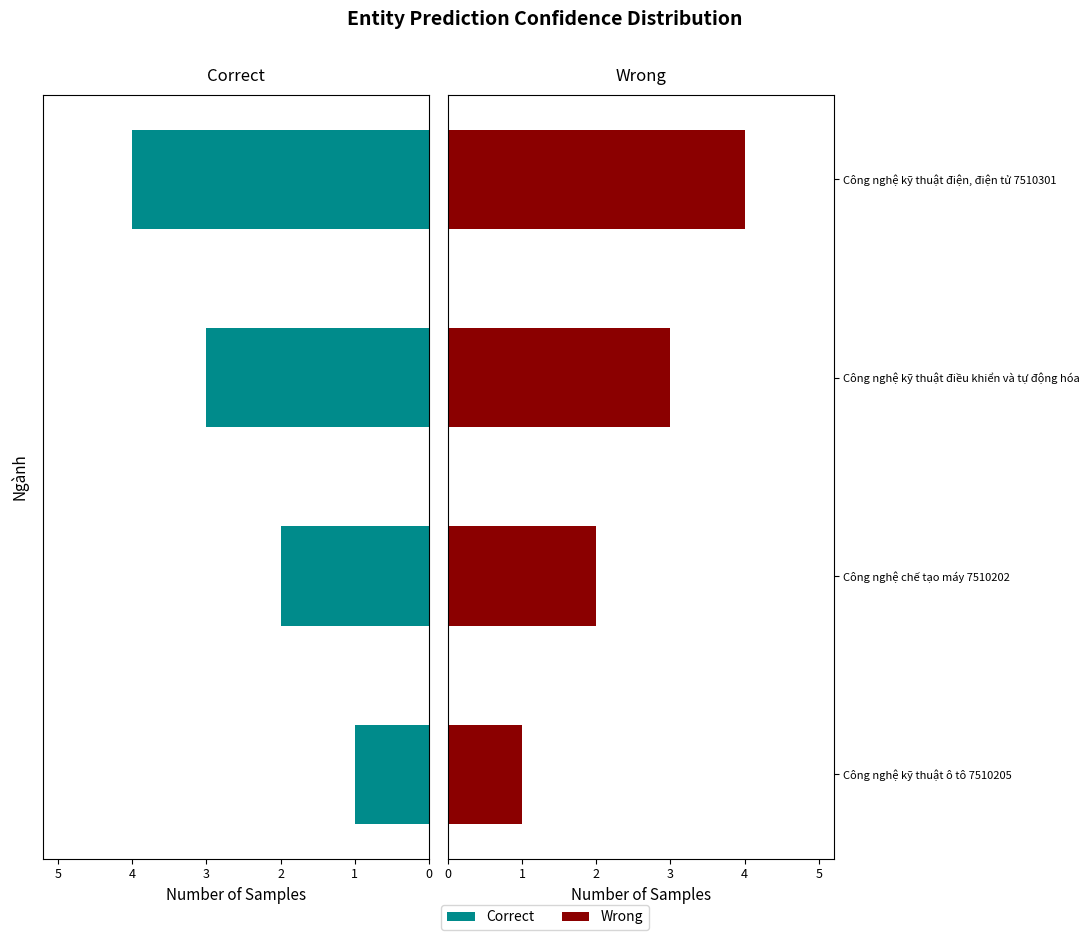

What is the difference between the second highest and minimum values in the Correct series?

2